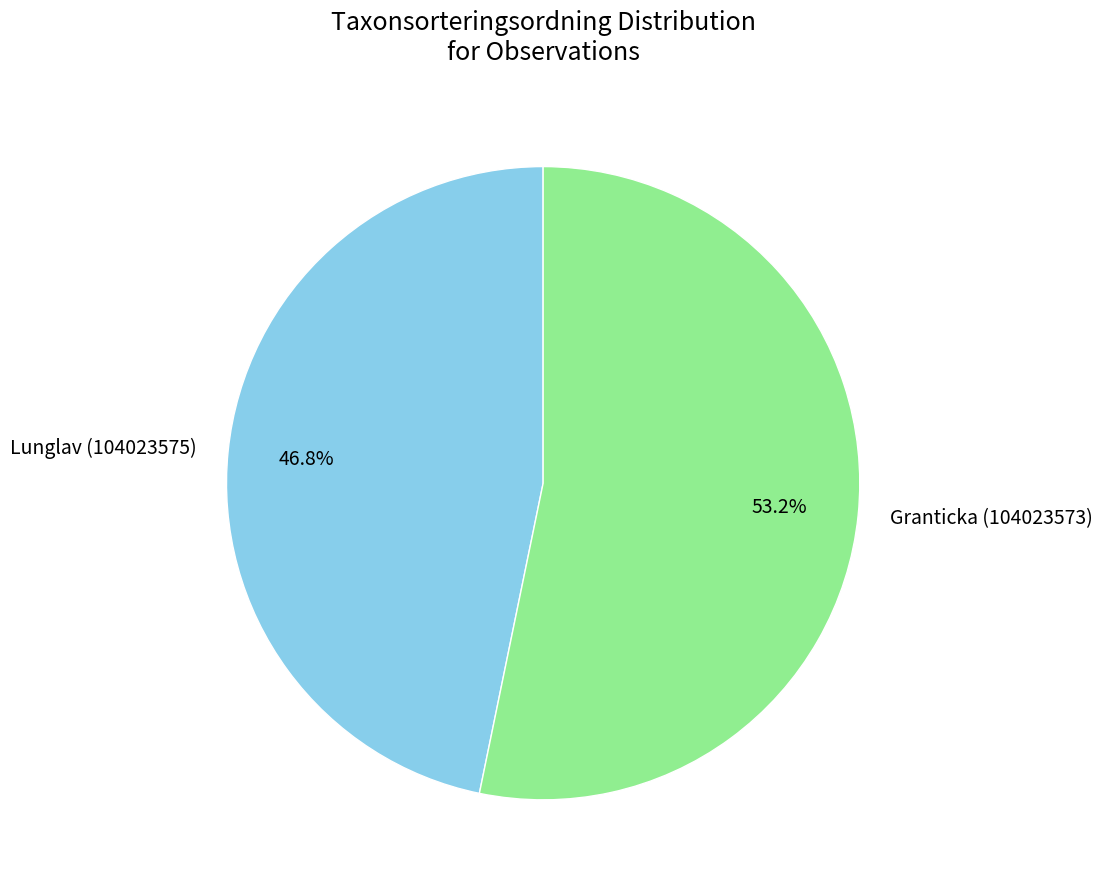

How many segments does this pie chart have?

2